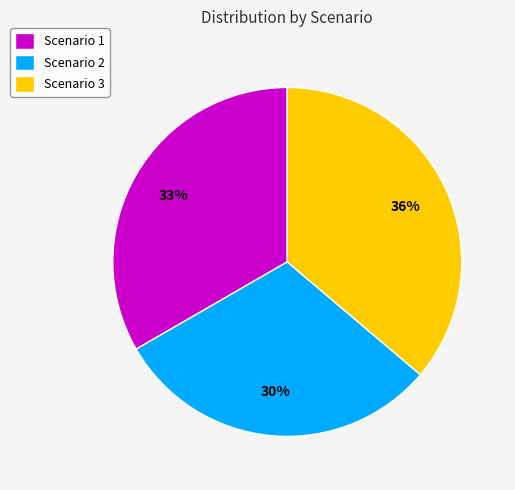

To the nearest percent, what percentage of the pie is Scenario 2?

30%